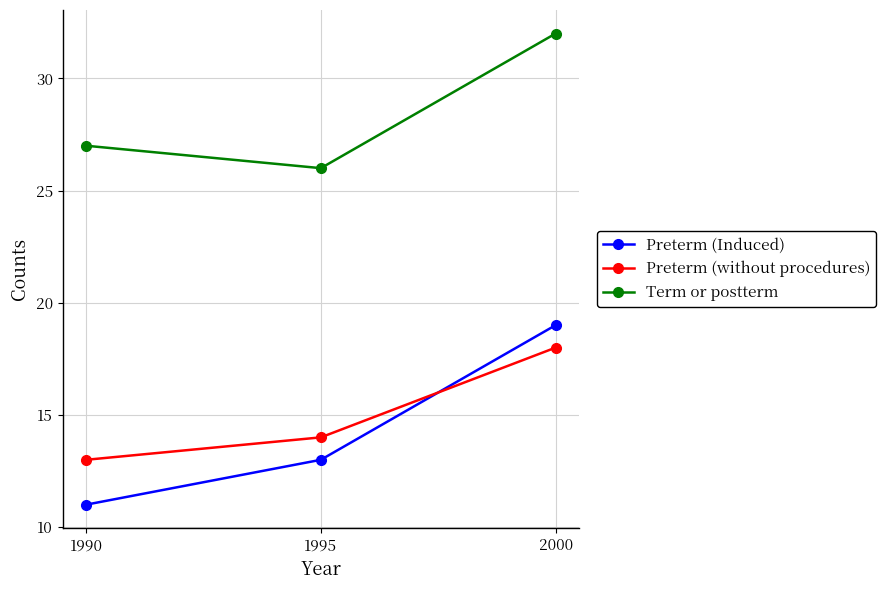

At which category does the chart reach its minimum across all series?

1990